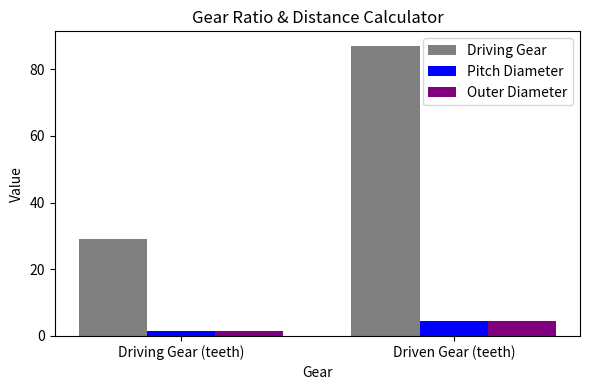

What is the greatest value displayed?

87.0